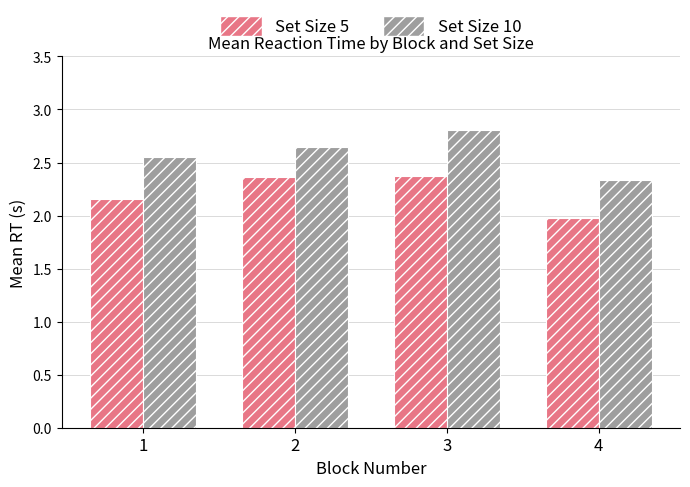

List the series in order of their peak value, highest first.

Set Size 10, Set Size 5